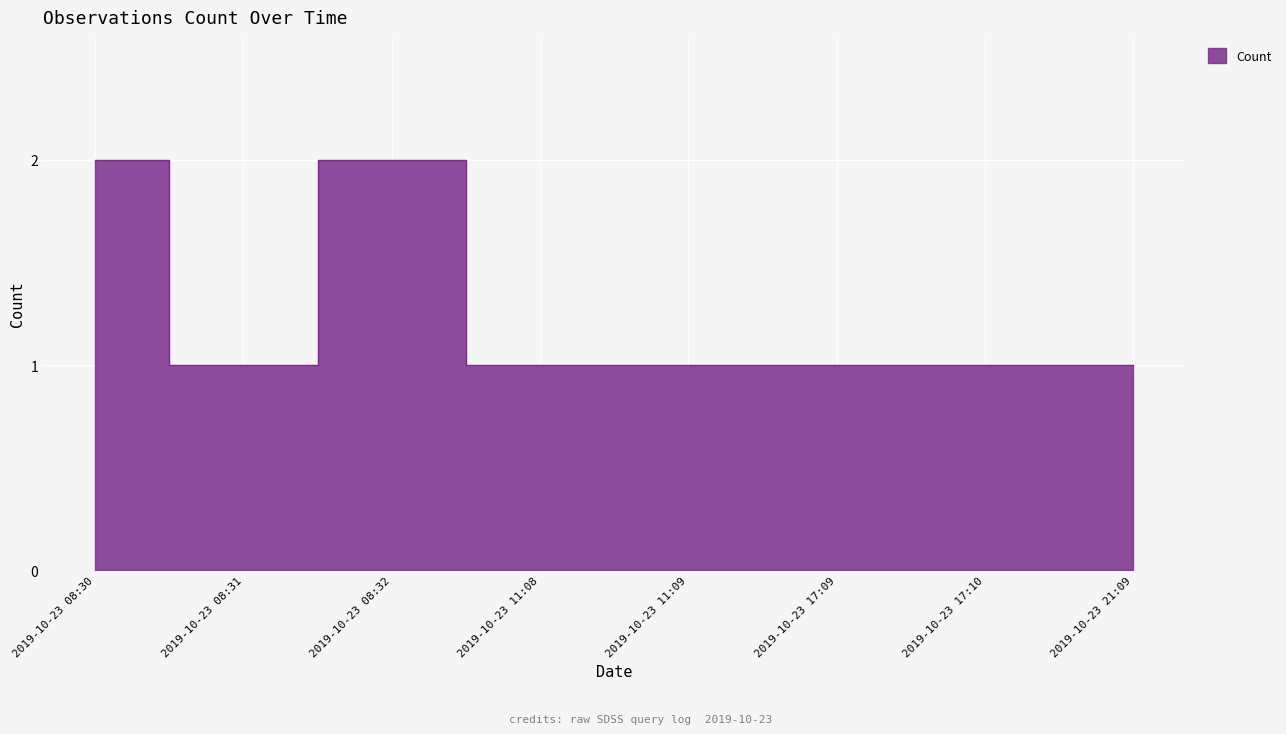

What position from the right is 2019-10-23 11:09?

4